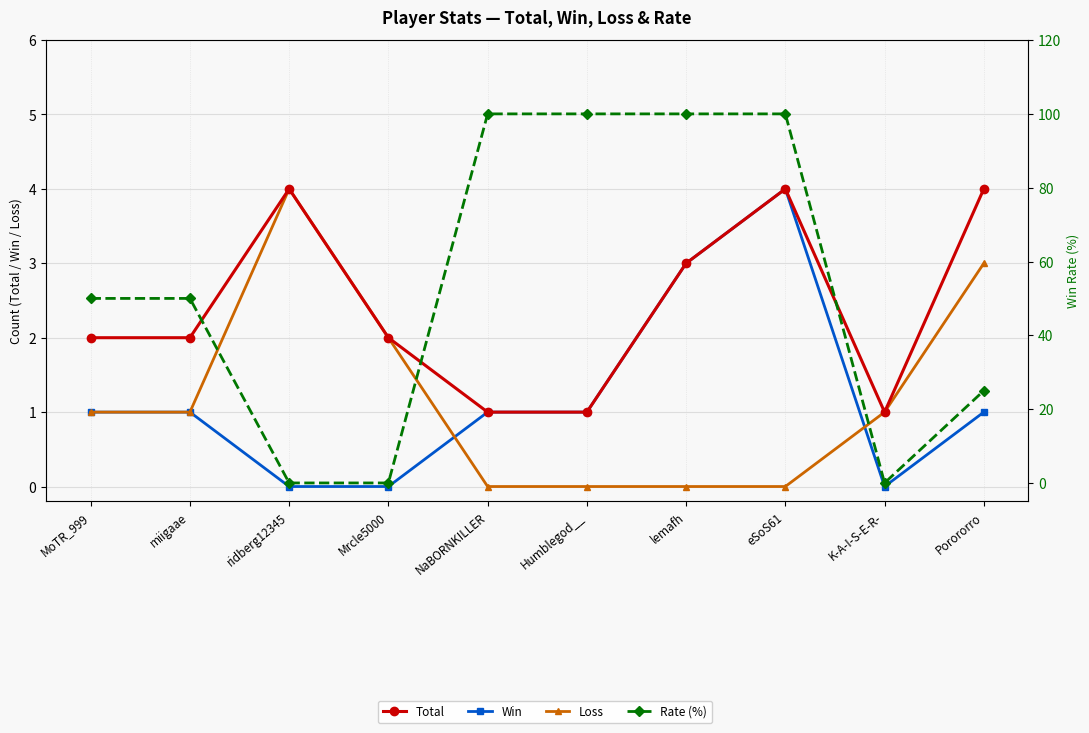

What is the difference between the maximum and second lowest values in the Rate (%) series?

100